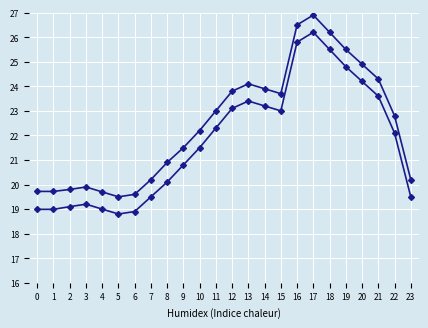

How many lines are shown in the chart?

2